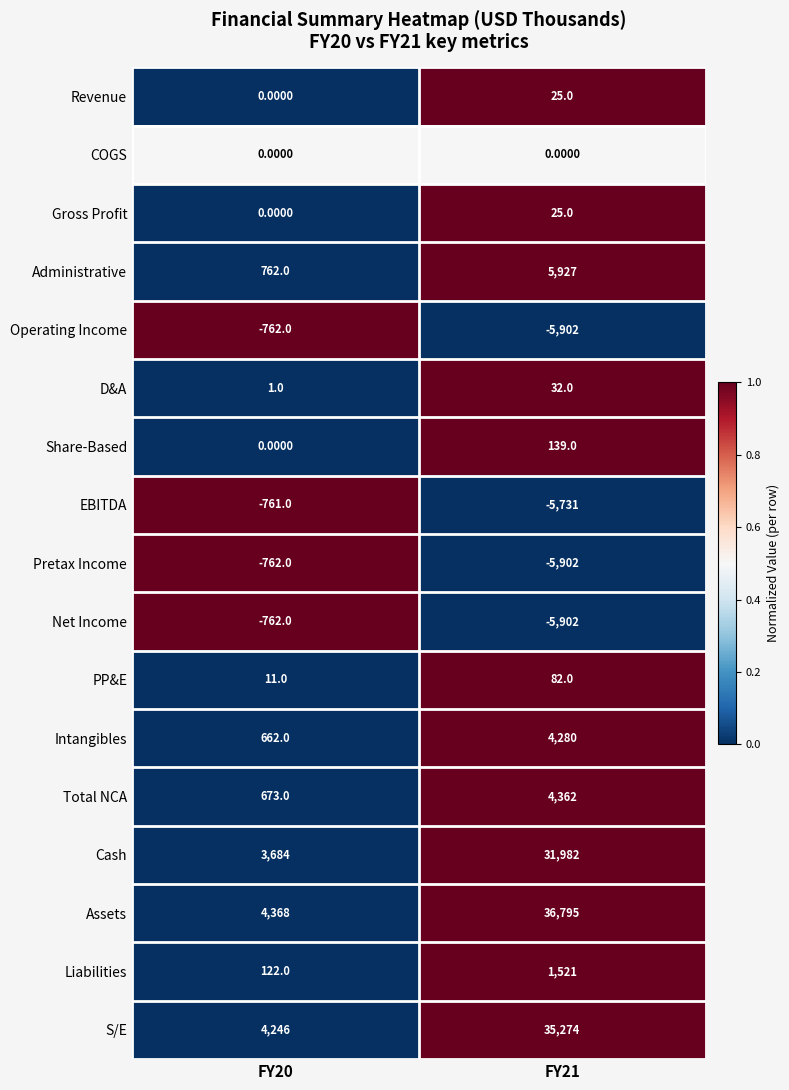

Which series has the widest spread of values?

Assets